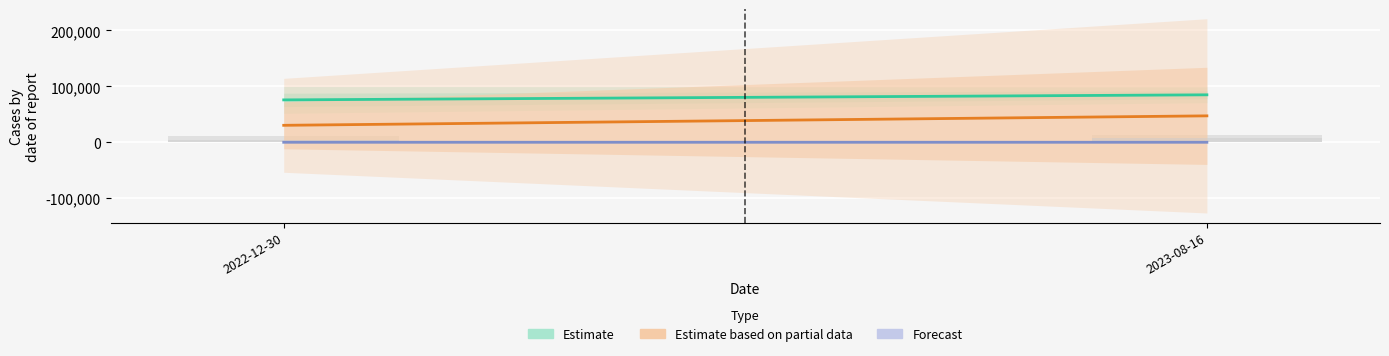

Rank the series by their maximum value, from lowest to highest.

Forecast, Estimate based on partial data, Estimate